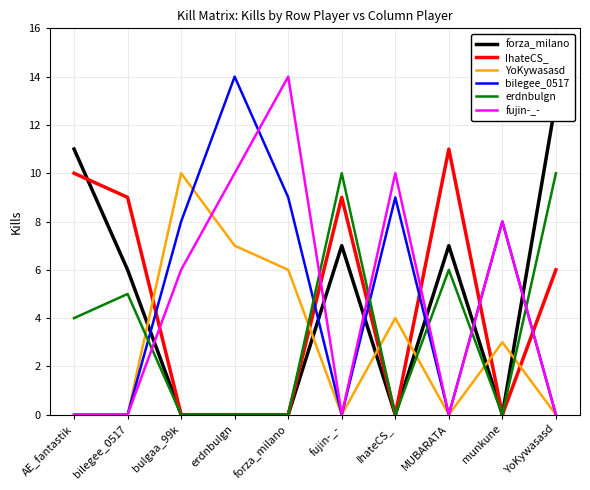

Is the value of bilegee_0517 at AE_fantastik greater than the value of forza_milano at bulgaa_99k?

No